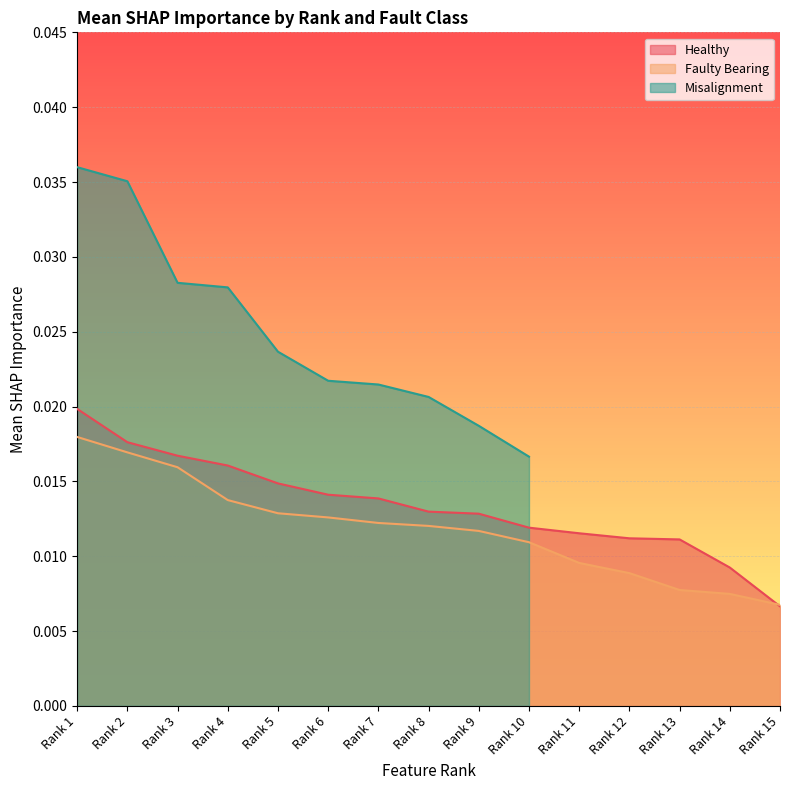

Which category has the lowest value in the Healthy series?

Rank 15